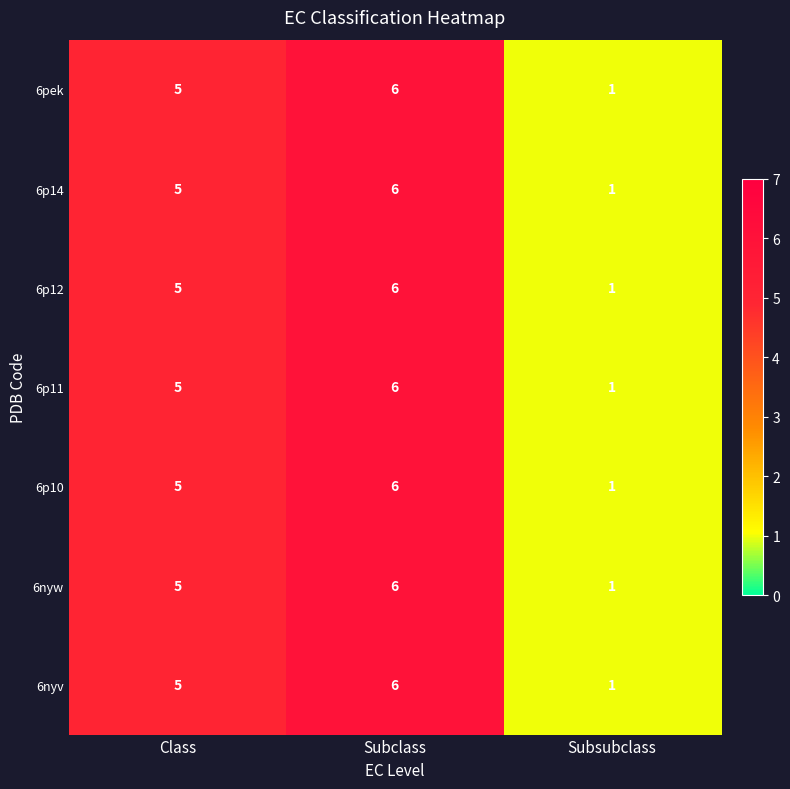

List the labels in order of 6p12 value, smallest first.

Subsubclass, Class, Subclass